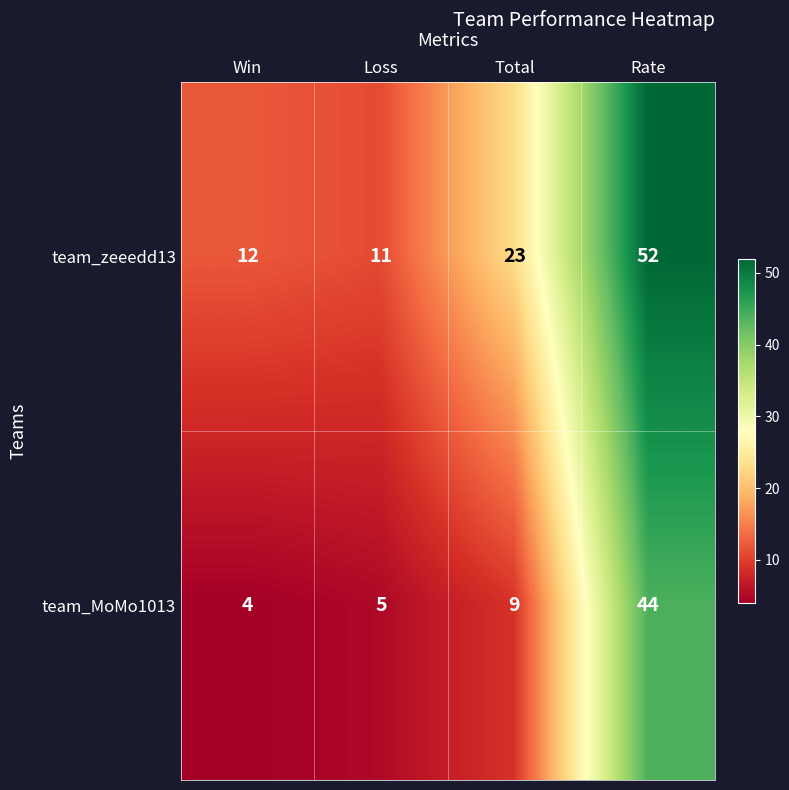

Is it true that team_zeeedd13 equals 41 at Total?

False